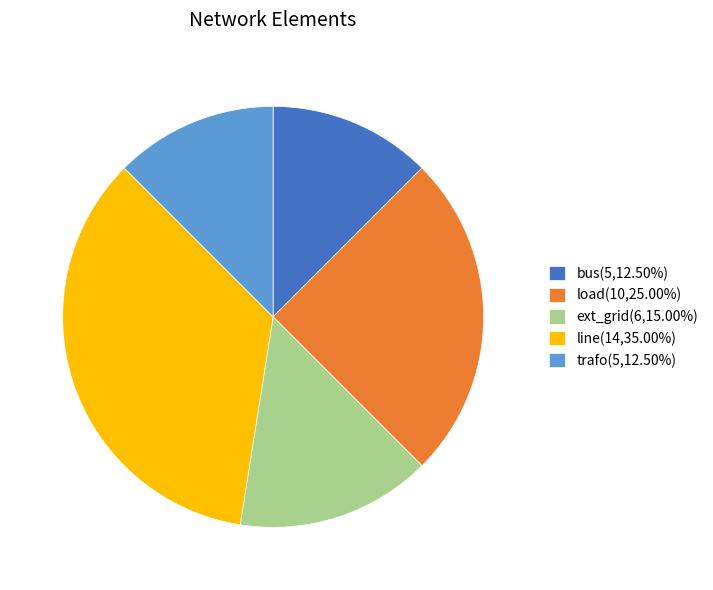

Which category has the biggest portion of the pie?

line